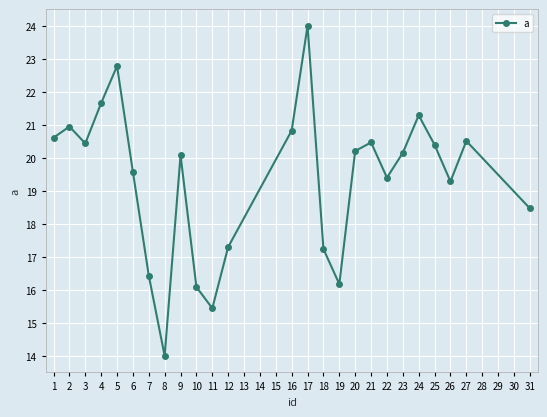

At which category does the data reach its first local peak?

2